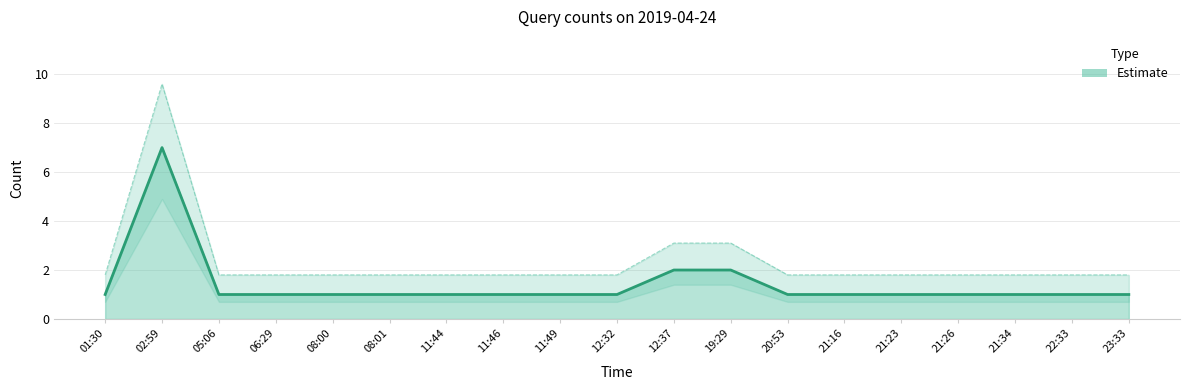

What is the greatest value displayed?

7